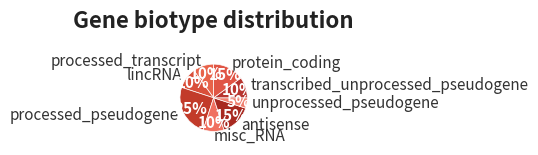

True or false: lincRNA accounts for 1% of the total.

False